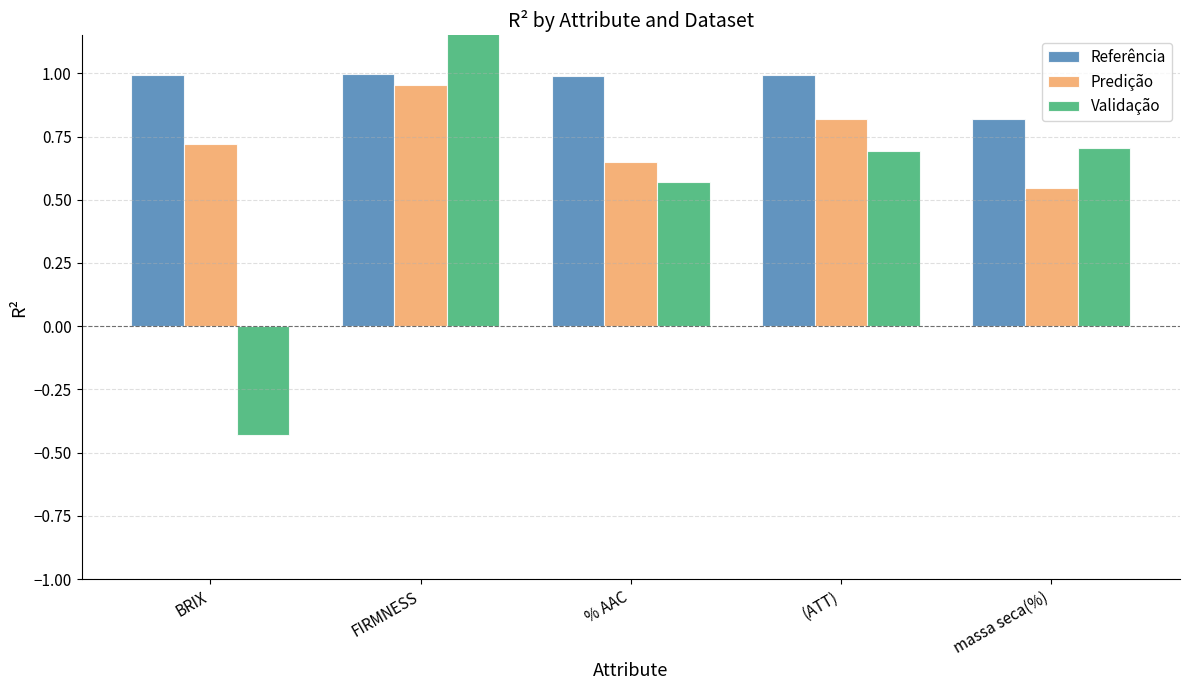

What is the average value of the Referência series?

1.0